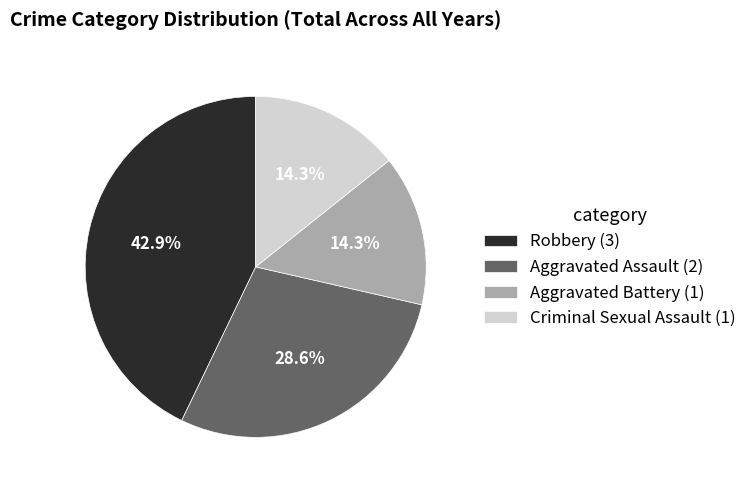

Approximately how many times larger is the value at Aggravated Assault compared to Criminal Sexual Assault?

2.0